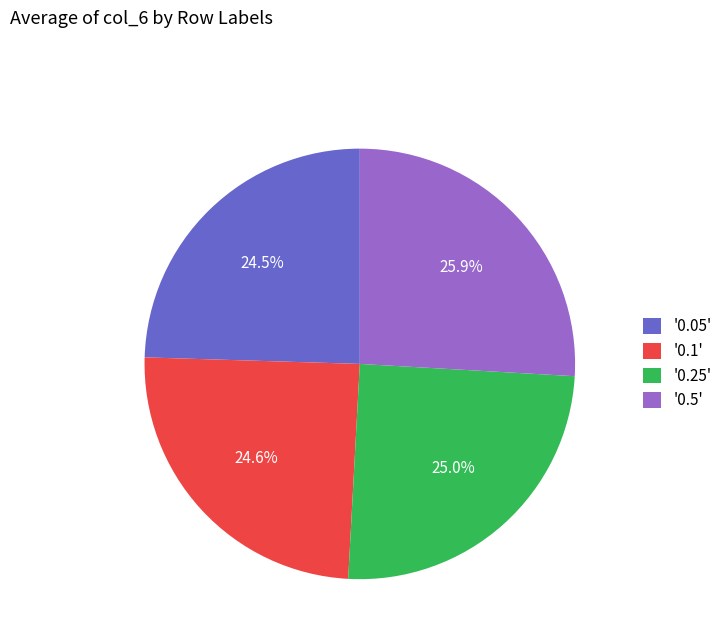

Approximately how many times larger is the value at '0.1' compared to '0.25'?

1.0